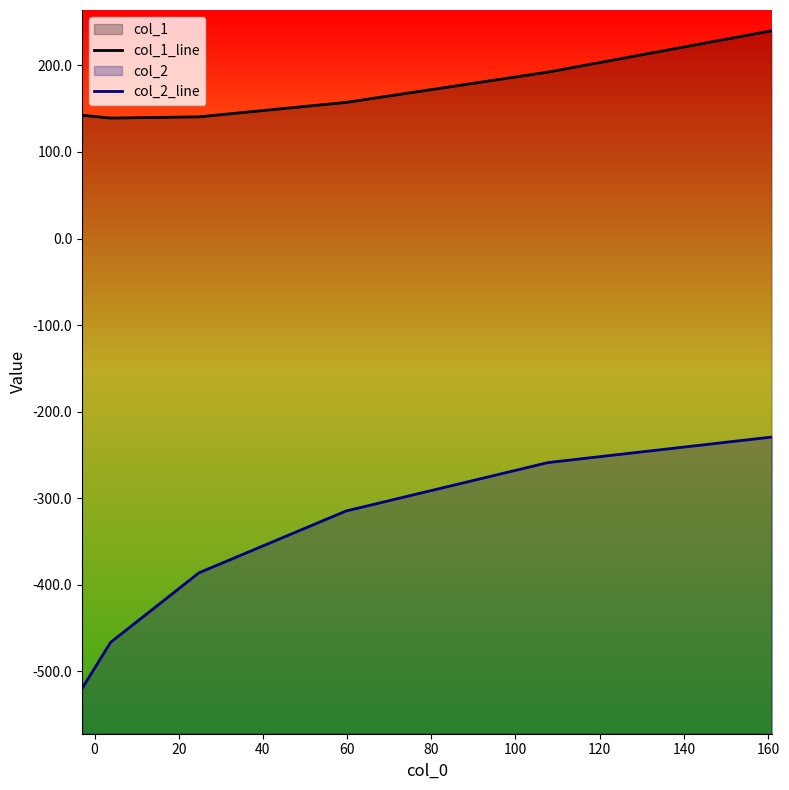

At how many categories does at least one series exceed -262?

6